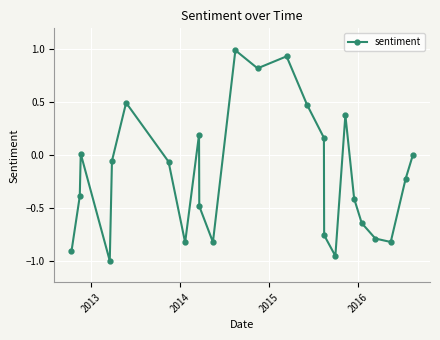

What is the greatest value displayed?

1.0